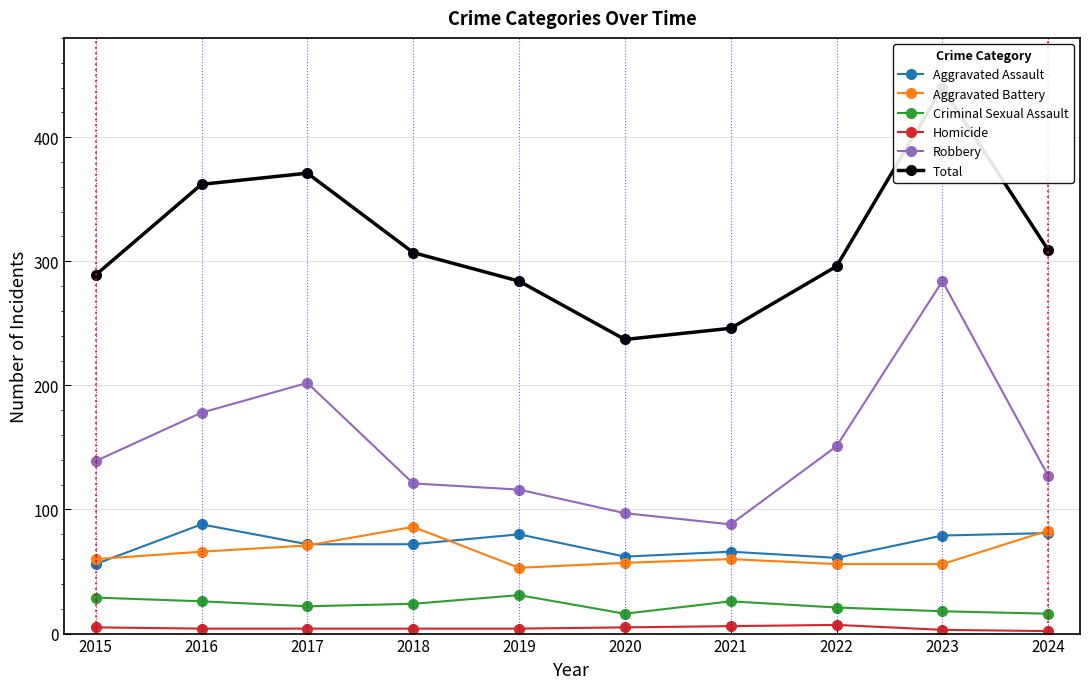

What is the difference between the highest and lowest values at 2018?

303